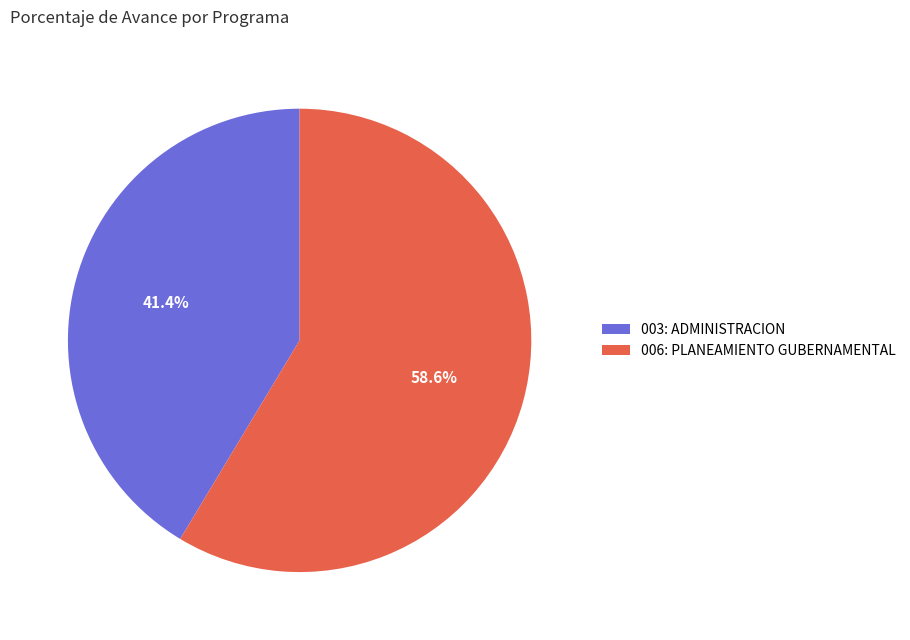

Which category accounts for the majority?

006: PLANEAMIENTO GUBERNAMENTAL